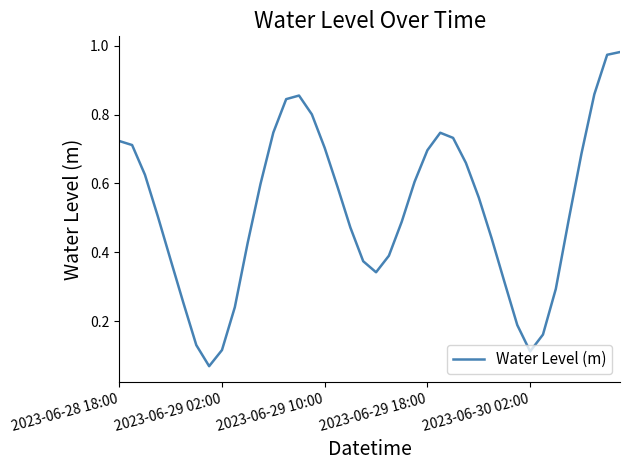

Does the chart have visible grid lines?

No